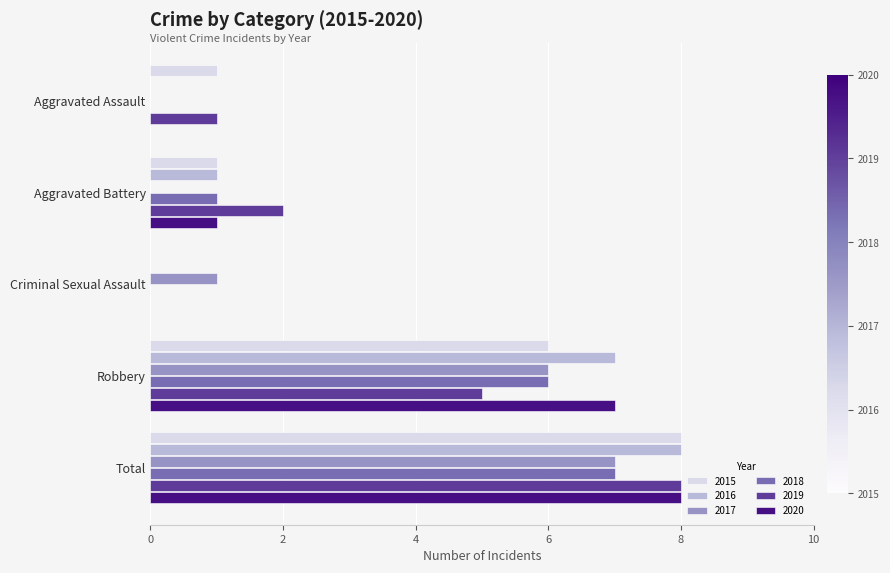

Where is 2017 nearest to the value 3?

Criminal Sexual Assault